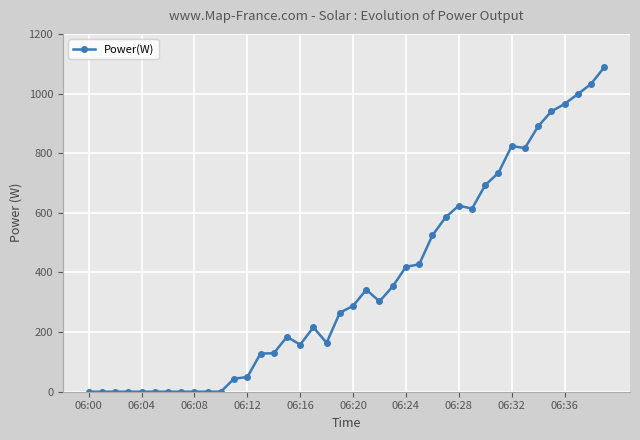

What is the sum of all values?

14797